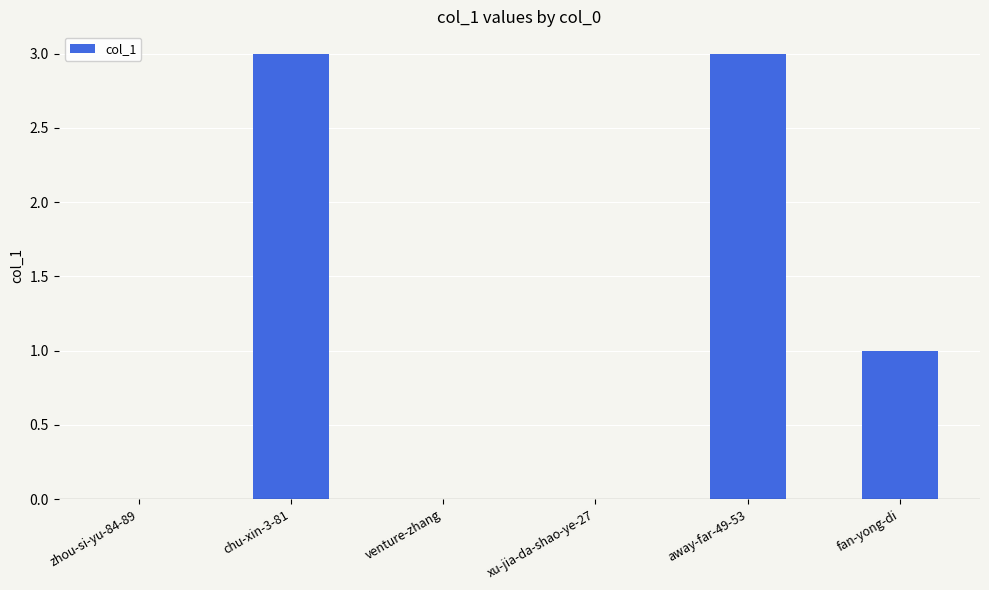

What is the sum of all values?

7